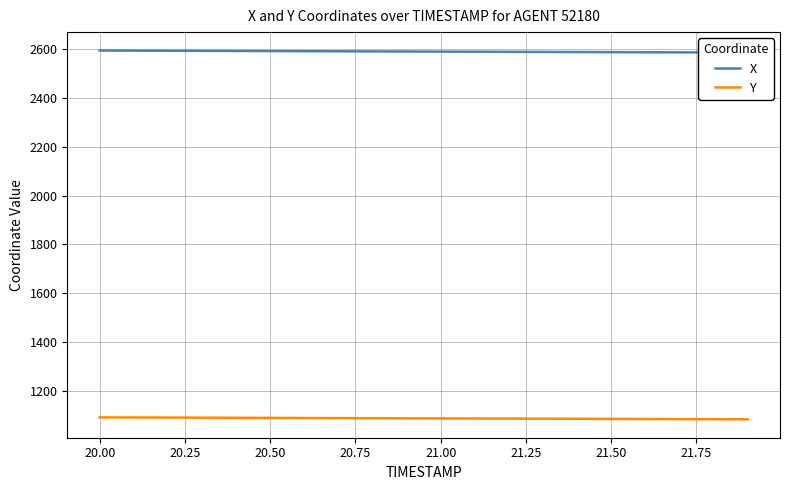

True or false: Y and X intersect in this chart.

False